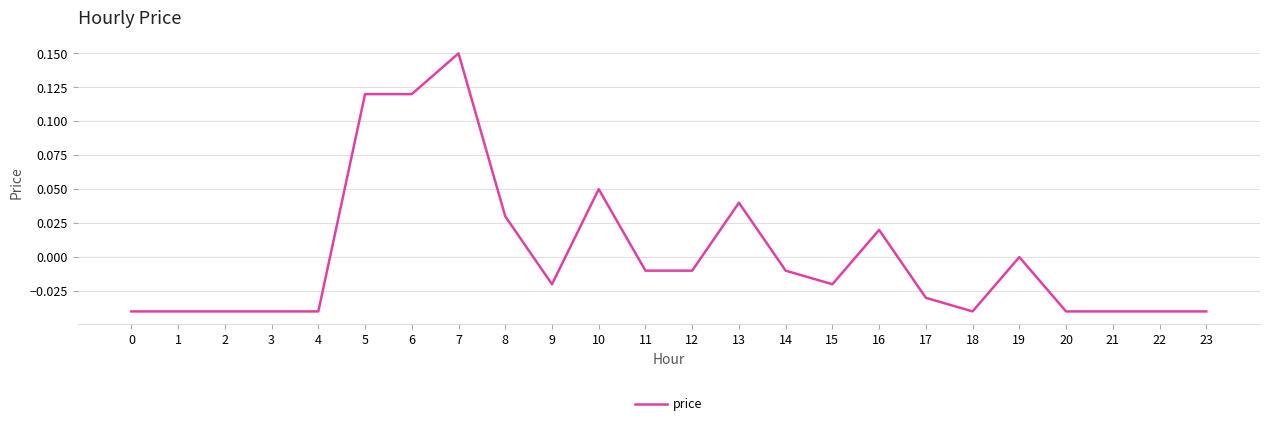

Is it true that the value at 19 is -0.1?

False